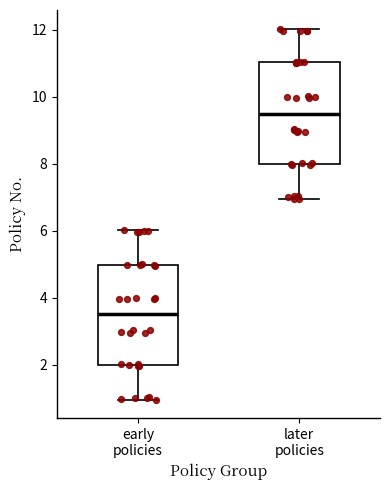

Reading left to right, read every box against the y-axis: the position of its median line, the range the box covers, and the ends of its whiskers. The values are not printed on the chart, so give them approximately, as read against the axis.

early policies: median 3.6, box 2.0 to 5.0, whiskers 1.0 to 6.0
later policies: median 9.6, box 8.0 to 11.0, whiskers 7.0 to 12.0